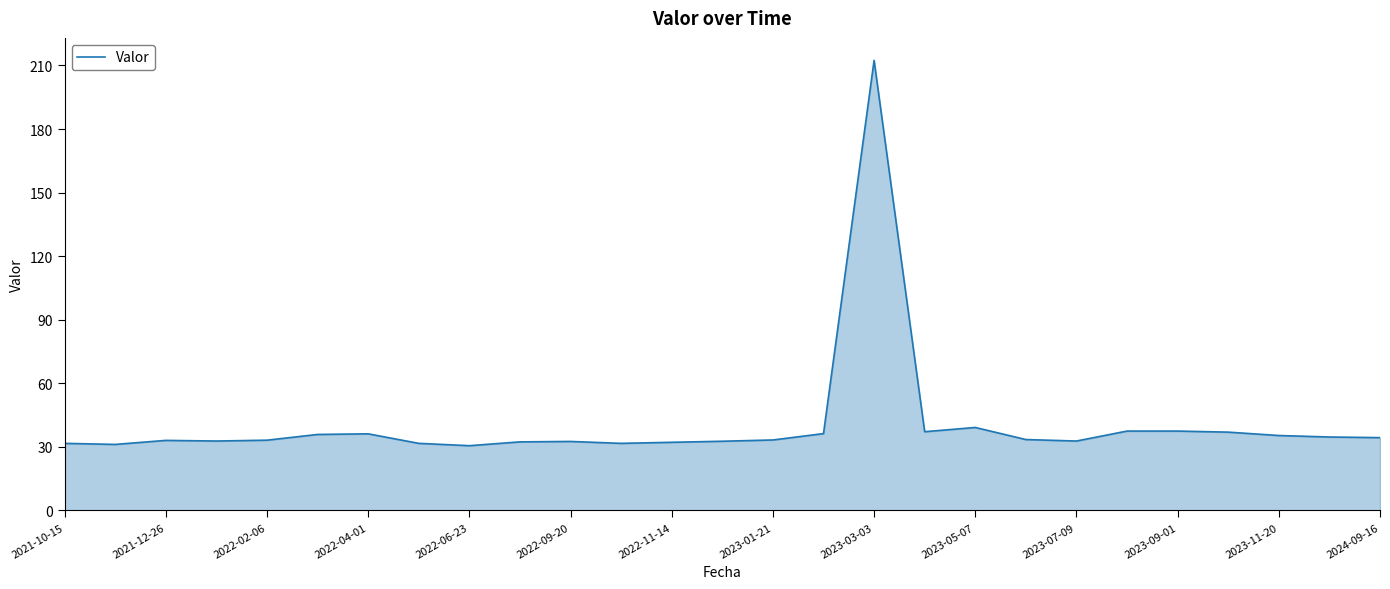

What is the minimum value shown in the chart?

30.5